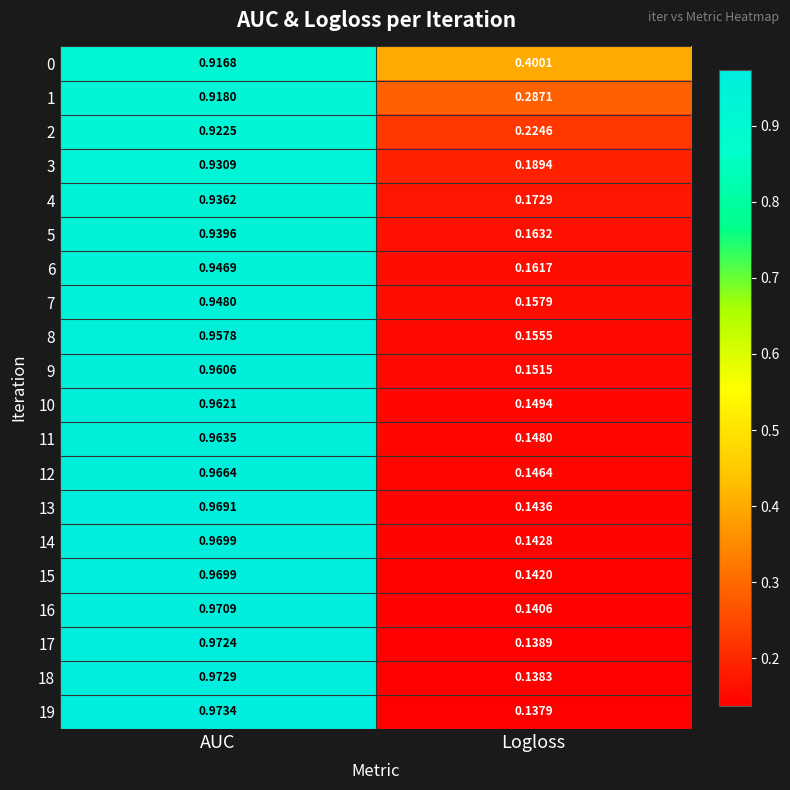

Which category has the lowest value in the 13 series?

Logloss